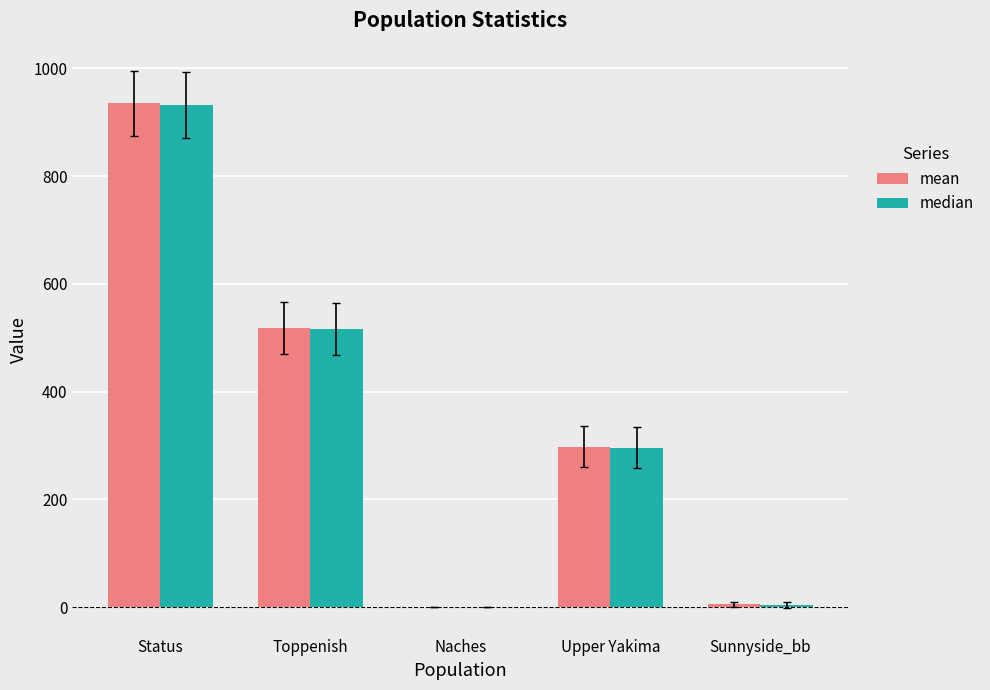

Which category has the highest value across all series?

Status